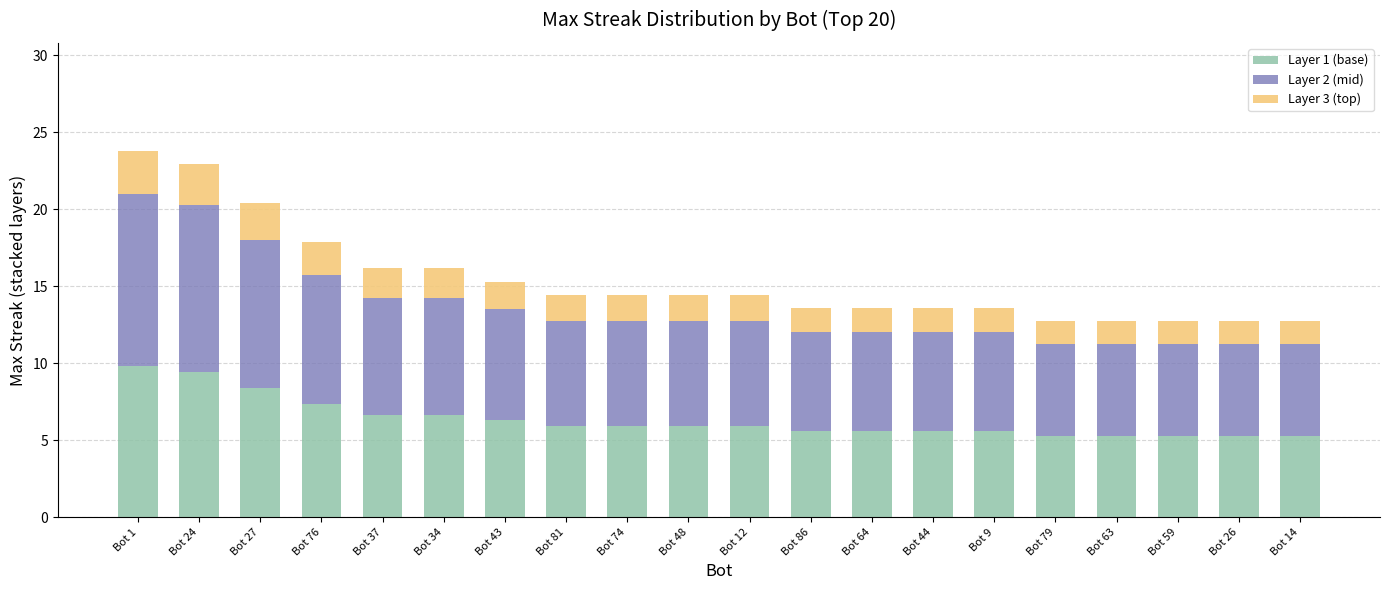

Does the chart contain stacked bars?

Yes